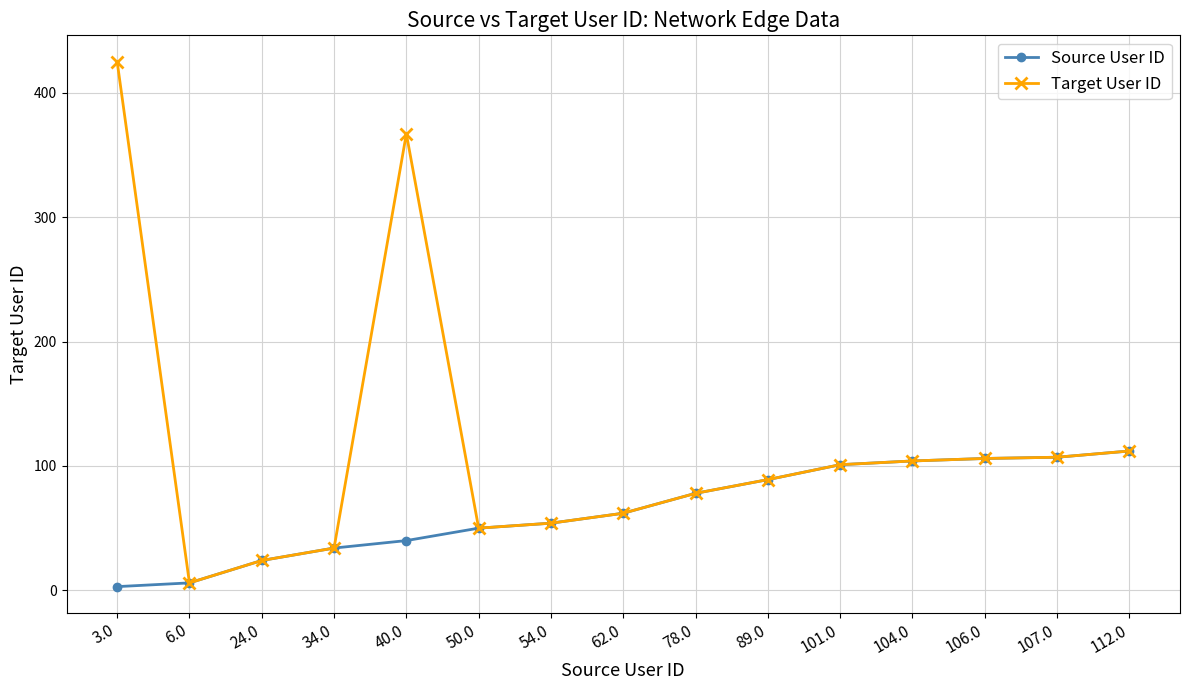

What is the difference between the maximum and second lowest values in the Source User ID series?

106